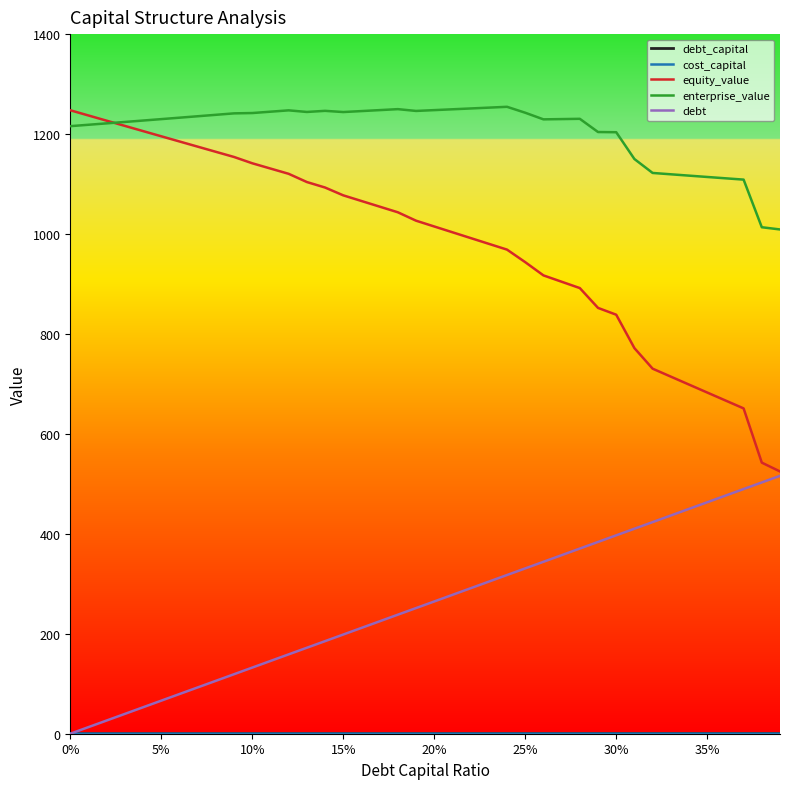

Which series has the largest total across all categories?

enterprise_value